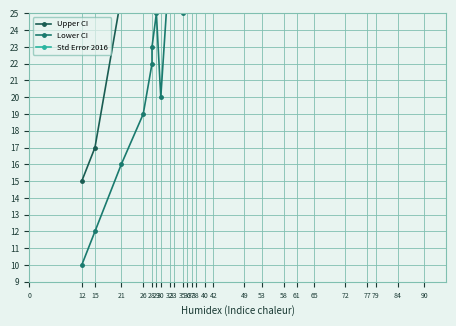

What is the difference between the Upper CI values at 42 and 40?

3.0